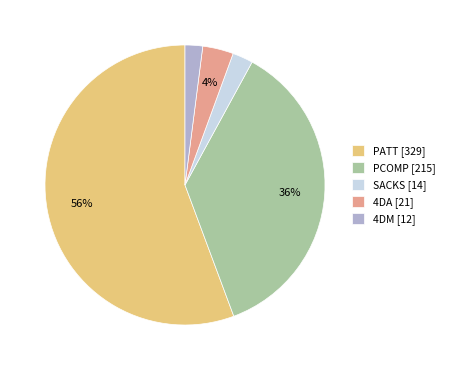

Between SACKS [14] and PATT [329], which is larger?

PATT [329]